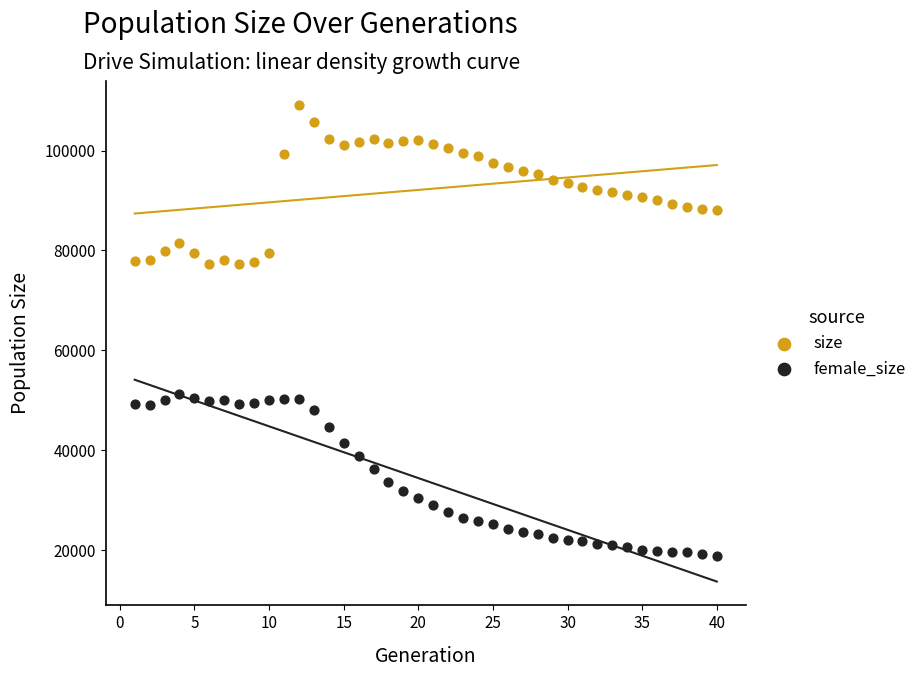

Which series contains the highest Y value?

size